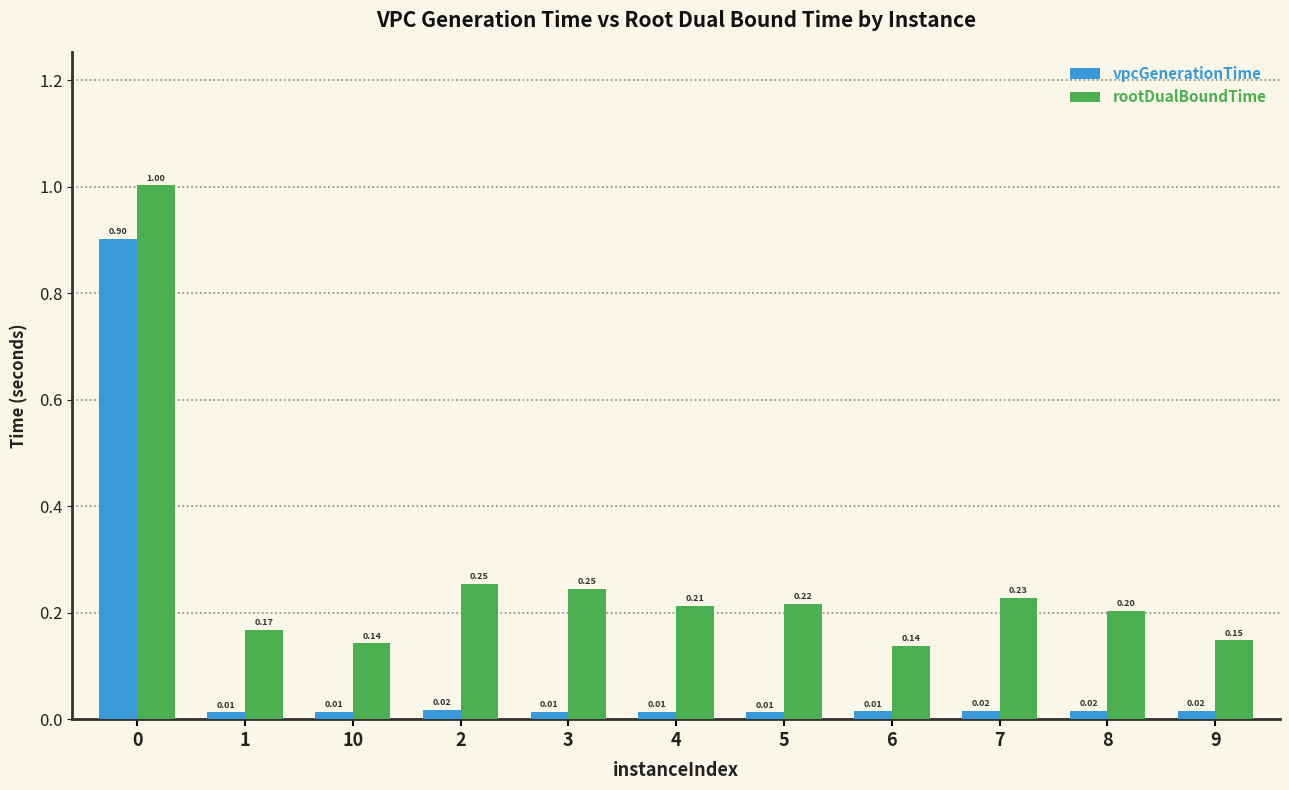

What is the difference between the maximum and minimum values in the rootDualBoundTime series?

0.9